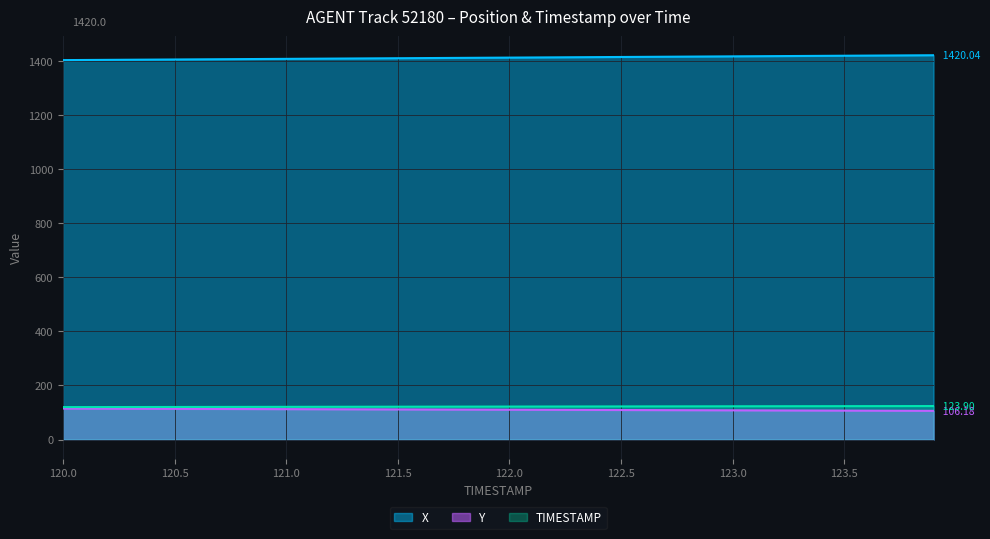

What are all the series names shown in the legend?

X, Y, TIMESTAMP